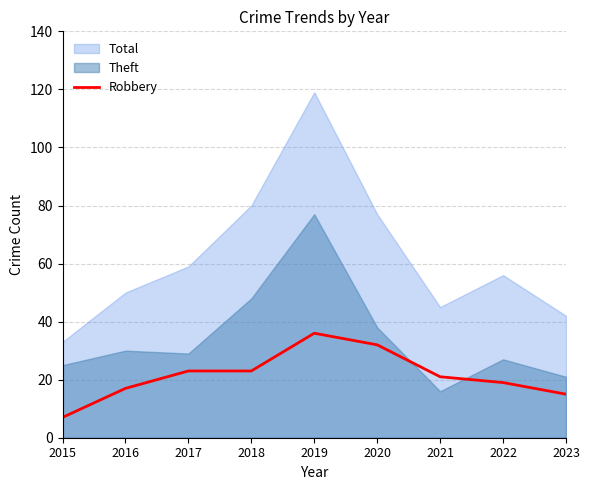

How many lines are shown in the chart?

3